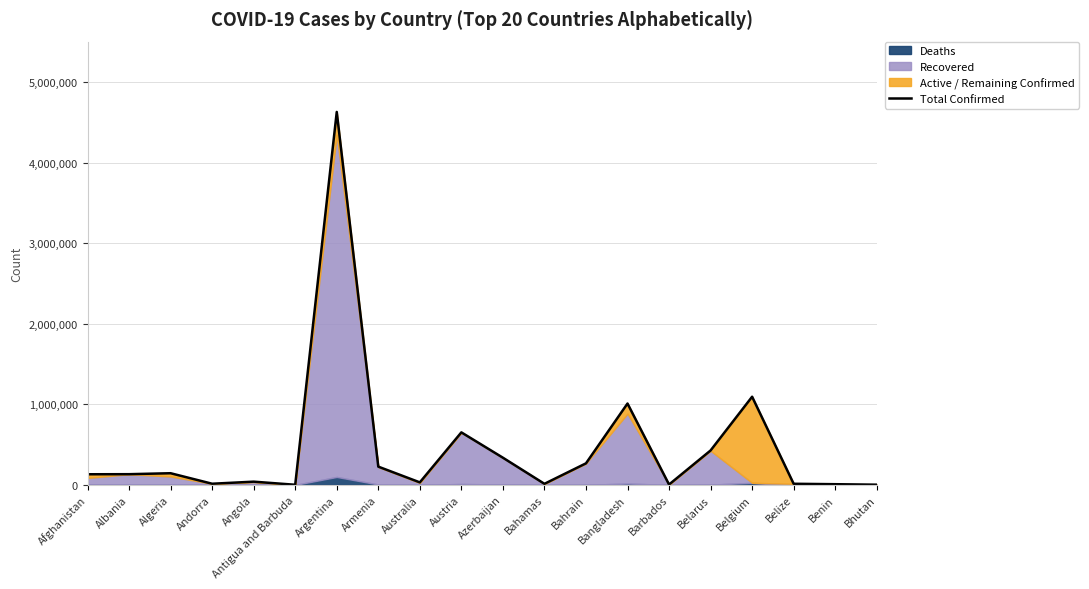

Which label corresponds to the largest value in the chart?

Argentina